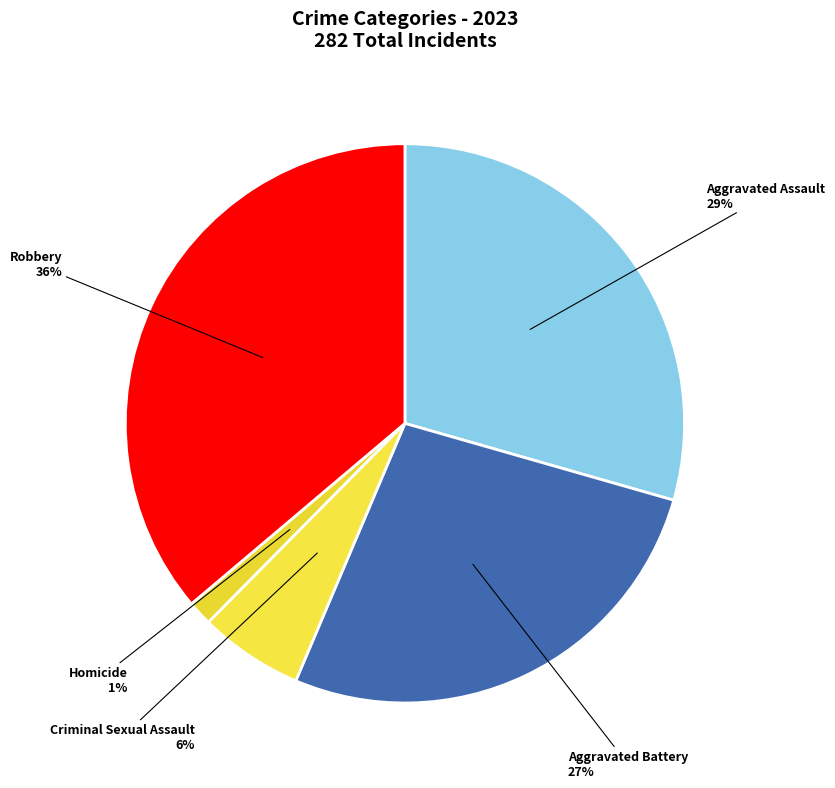

To the nearest percent, what percentage of the pie is Homicide?

1%